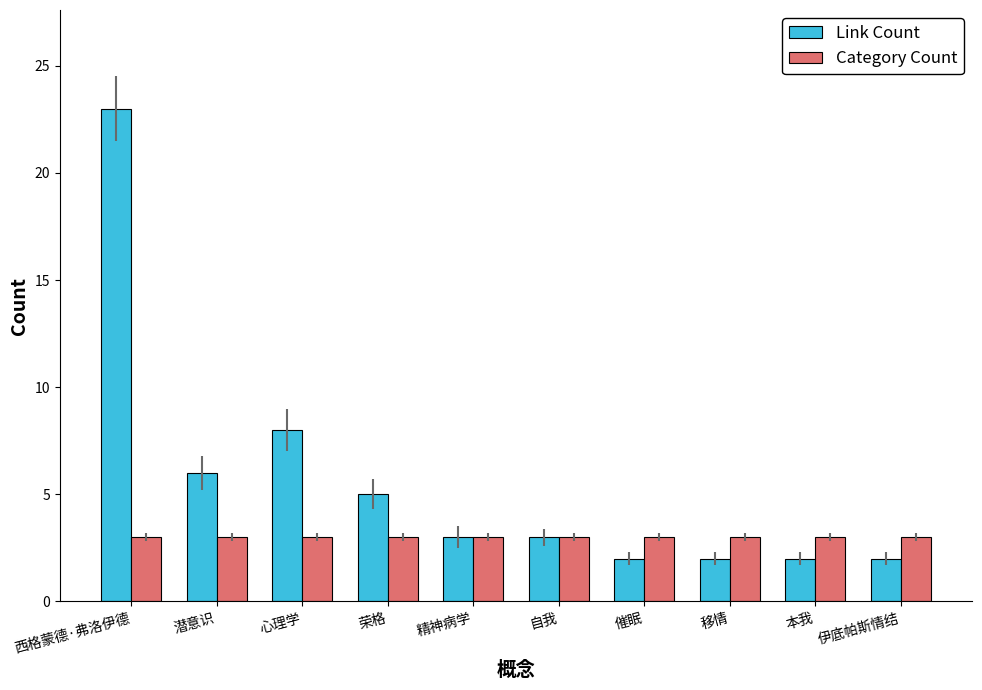

Where is Link Count nearest to the value 12?

心理学